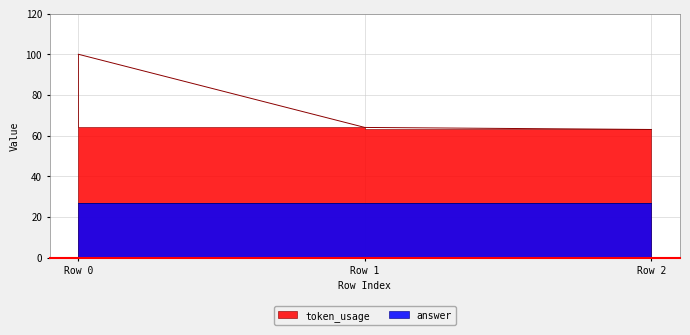

List the labels in order of value, largest first.

0, 1, 2